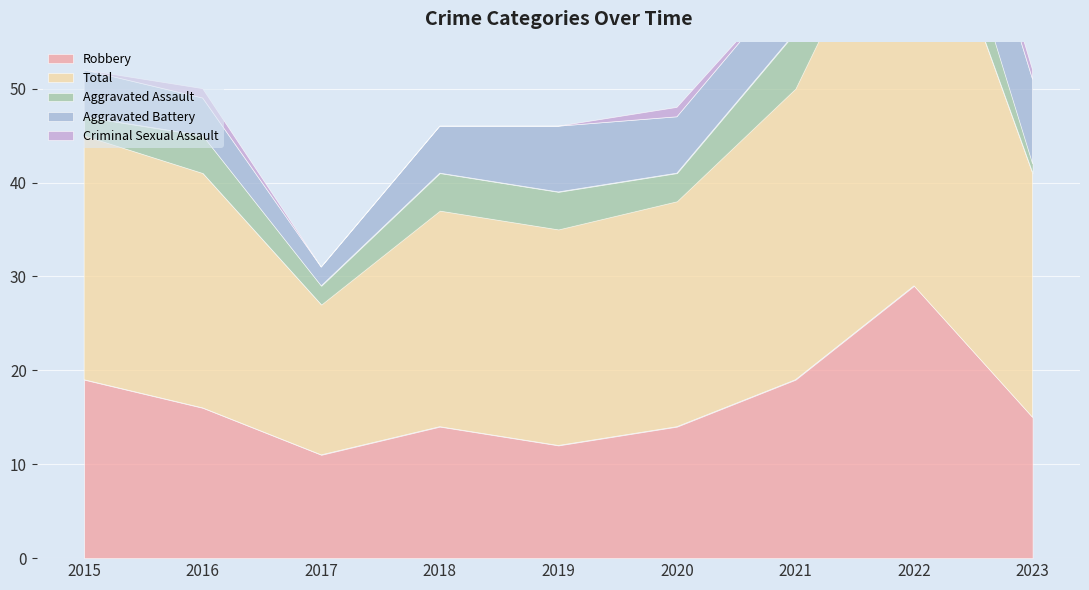

In Total, how many points are lower than both neighbors (excluding endpoints)?

1